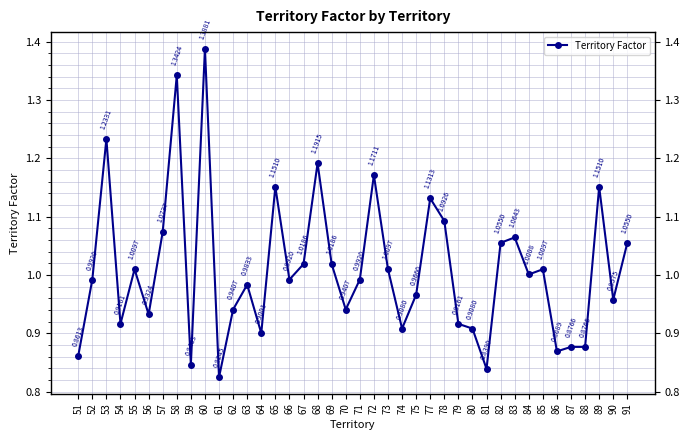

Rank the categories by value from highest to lowest.

60, 58, 53, 68, 72, 65, 89, 77, 78, 57, 83, 82, 91, 67, 69, 55, 73, 85, 84, 52, 66, 71, 63, 75, 90, 62, 70, 56, 54, 79, 74, 80, 64, 87, 88, 86, 51, 59, 81, 61